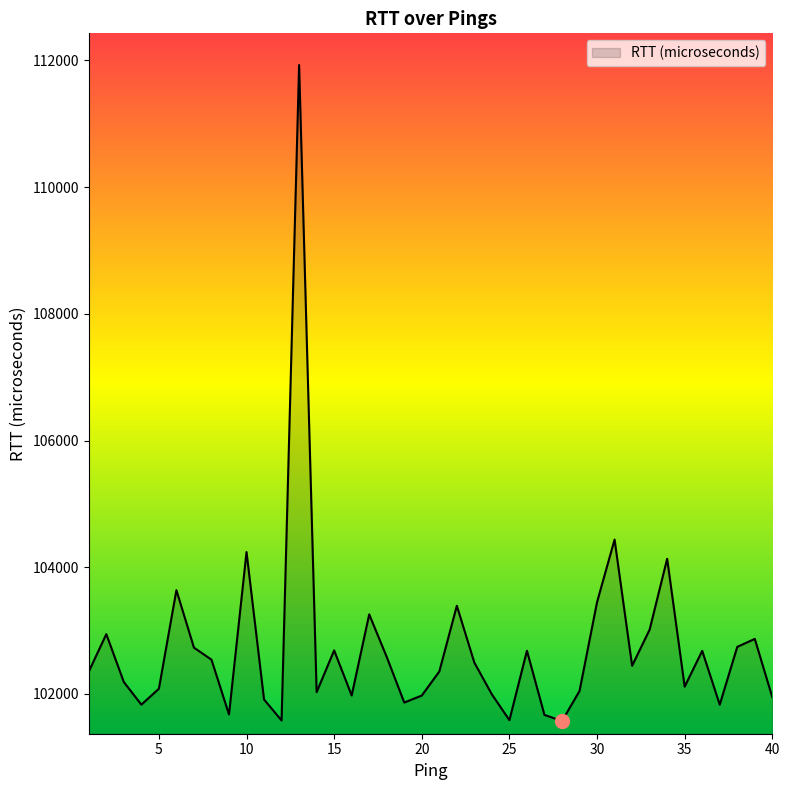

What is the maximum value shown in the chart?

111928